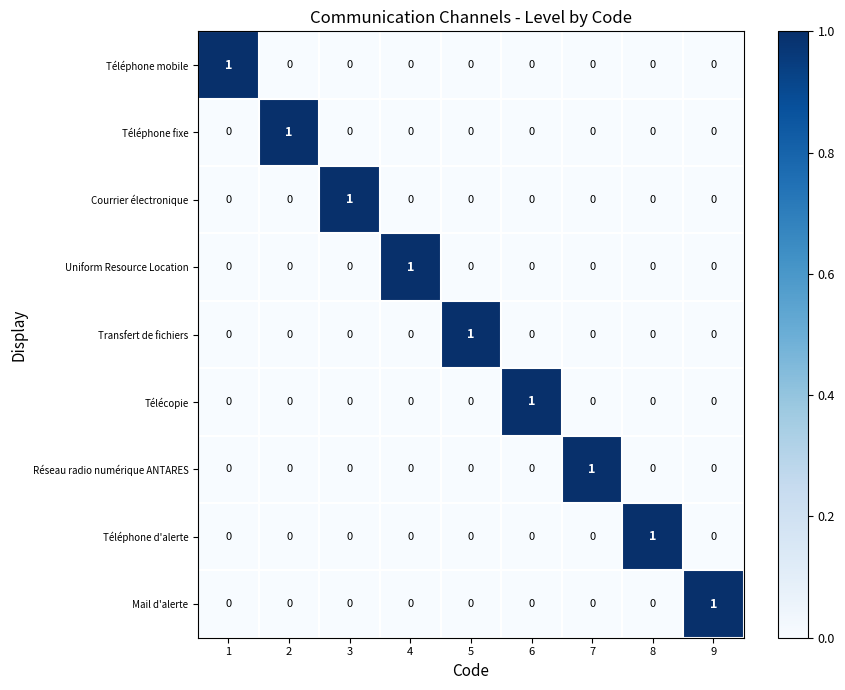

The value of Courrier électronique at 9 is 0. True or false?

True